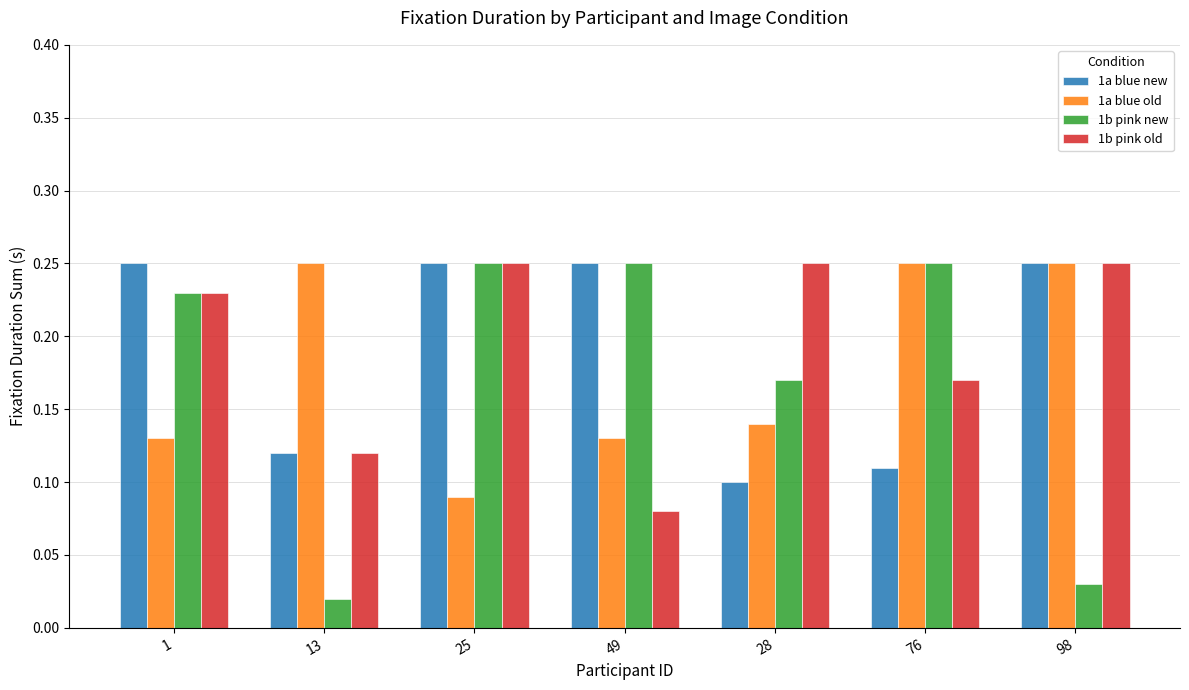

At how many categories does at least one series exceed 0?

7